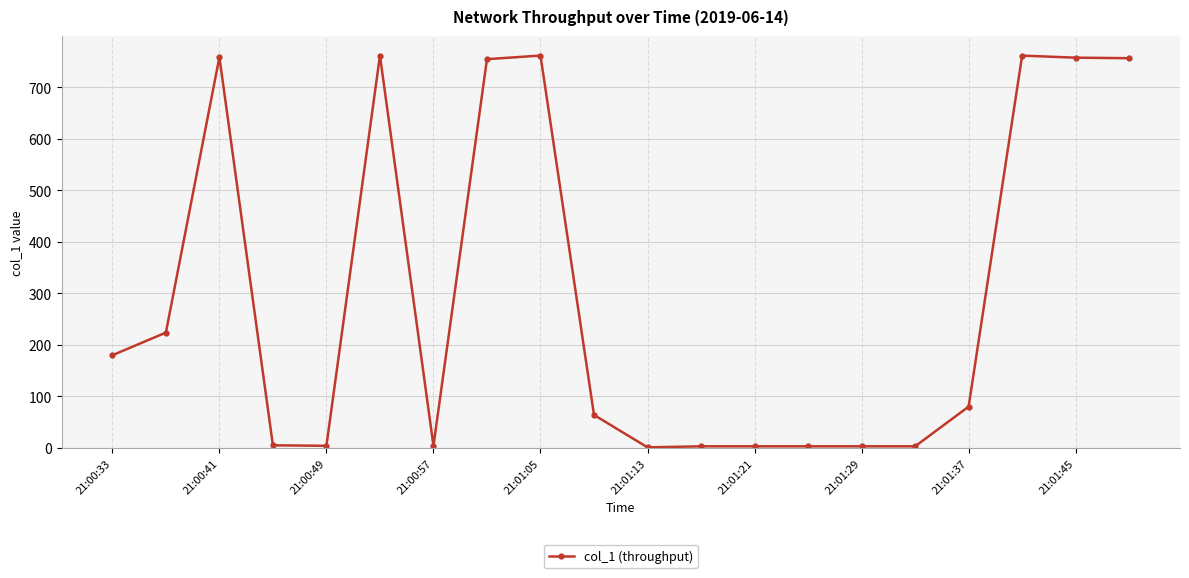

What is the difference between the maximum and minimum values?

760.6